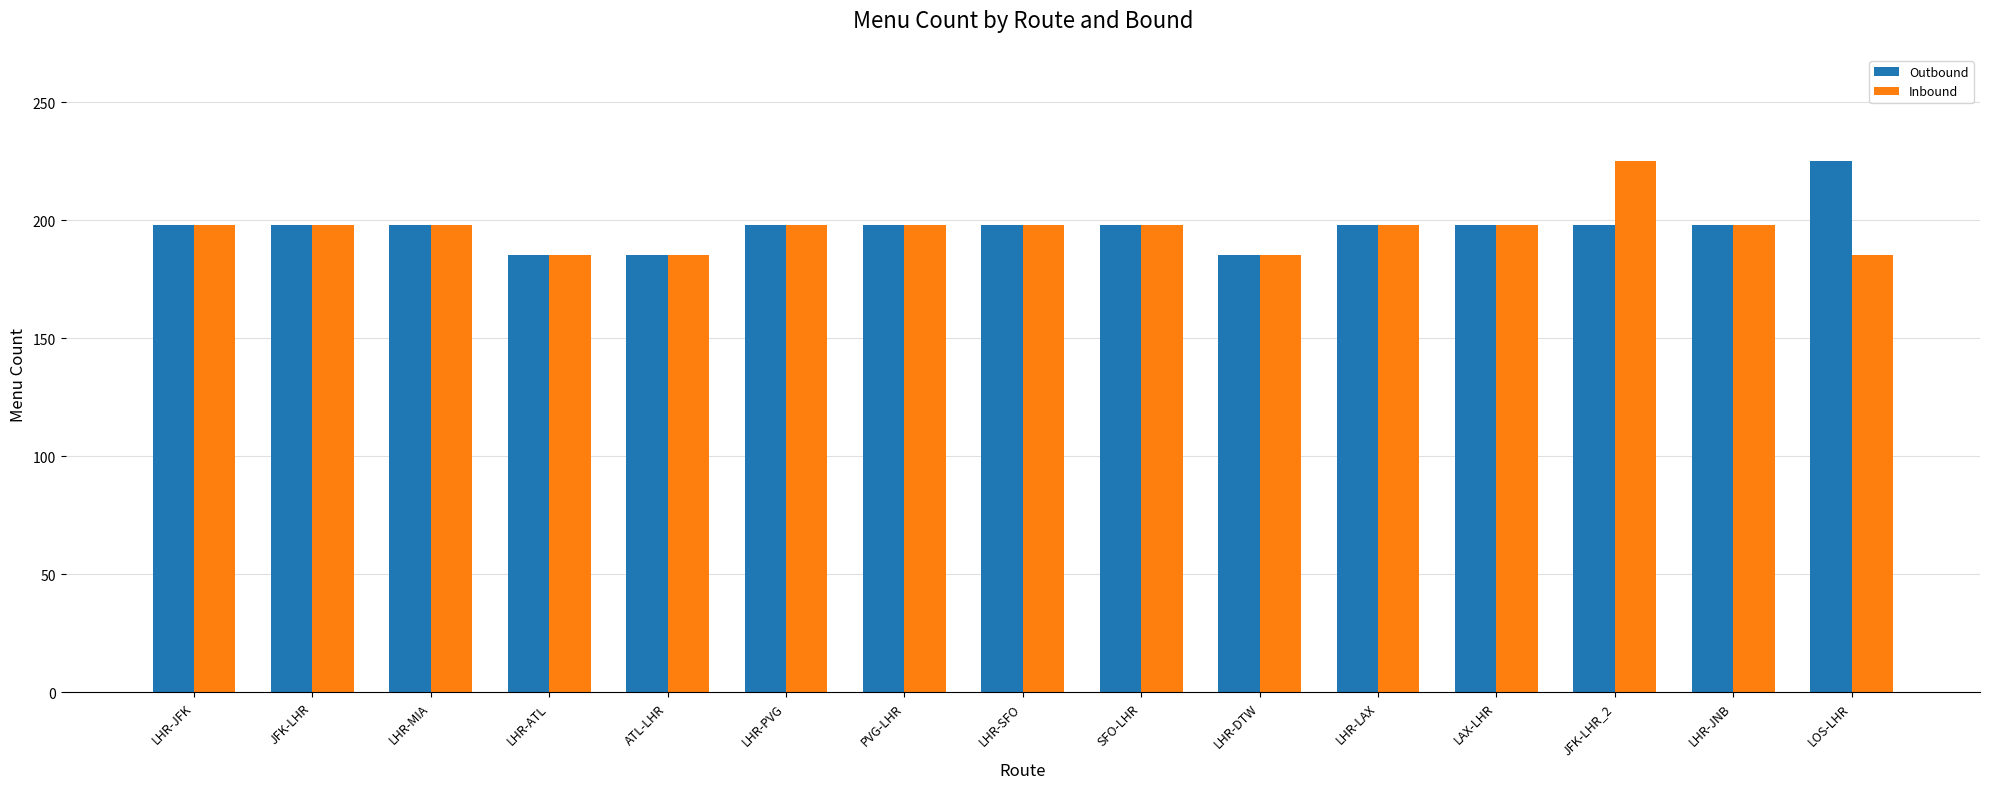

Which series changed the most between JFK-LHR_2 and LHR-JNB?

Inbound